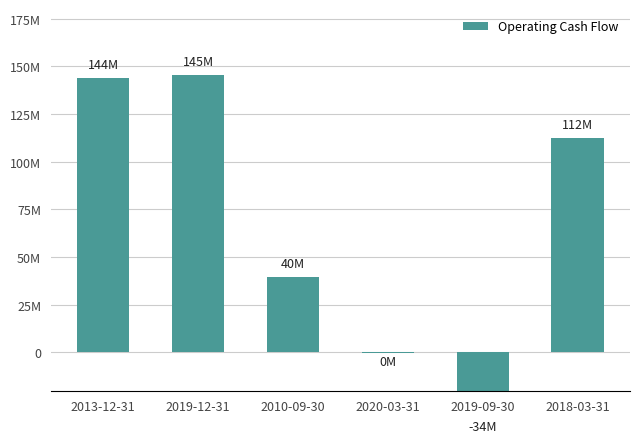

Is it true that the value at 2019-09-30 is -34234000?

True